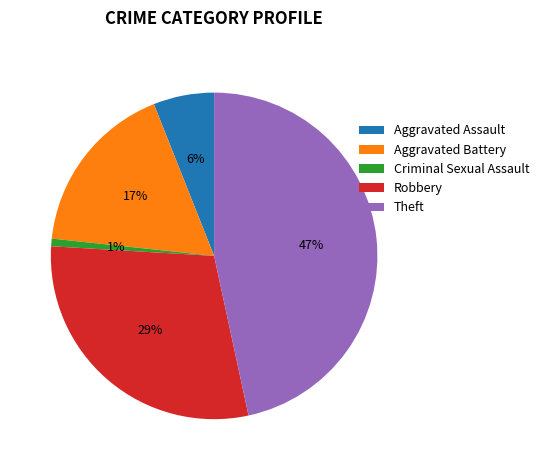

Rank the categories by value from lowest to highest.

Criminal Sexual Assault, Aggravated Assault, Aggravated Battery, Robbery, Theft